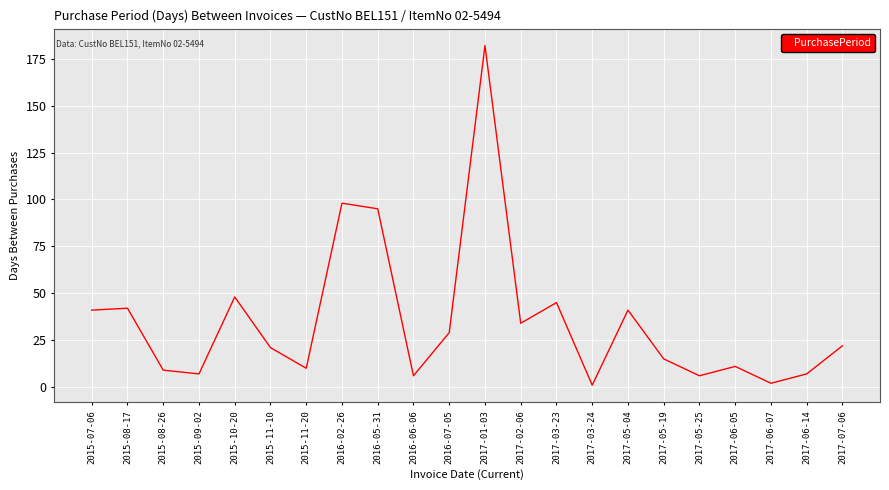

What is the change in value from 2015-11-10 to 2017-03-24?

-20